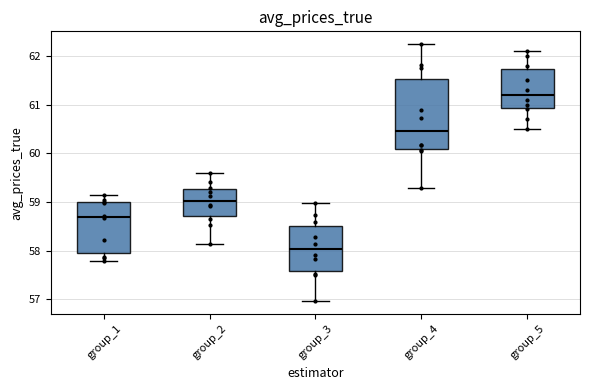

Which box is the tallest, from its lower edge to its upper edge?

group_4